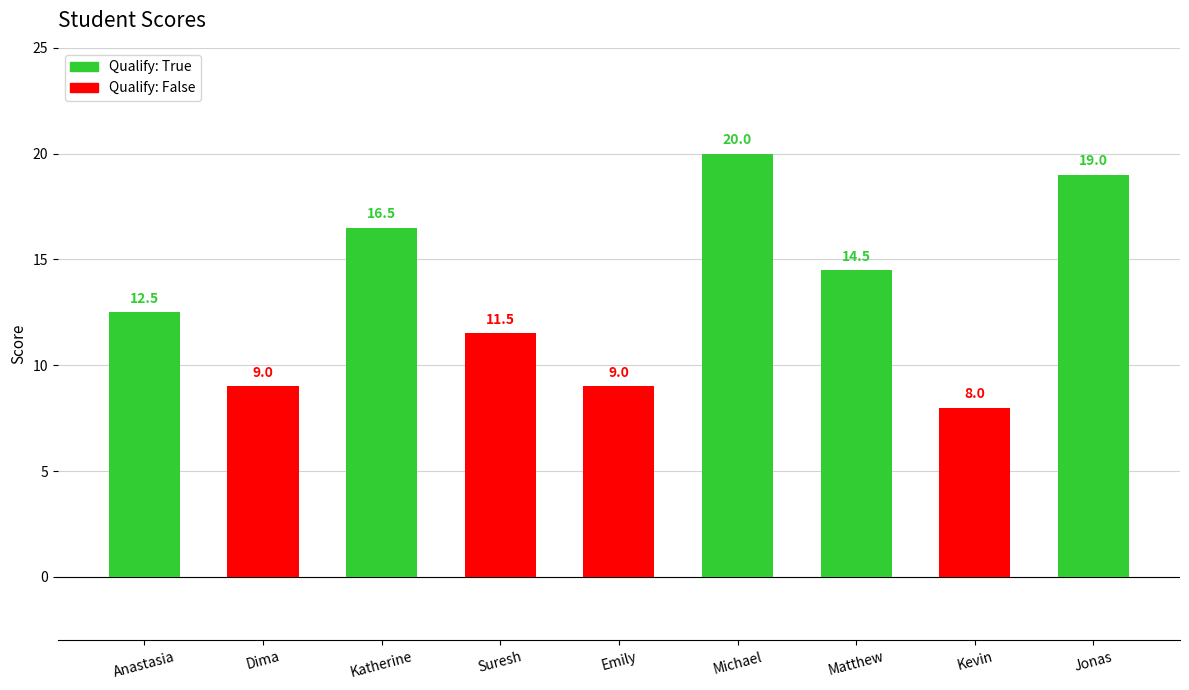

What is the ratio of the value at Anastasia to the value at Jonas?

0.7